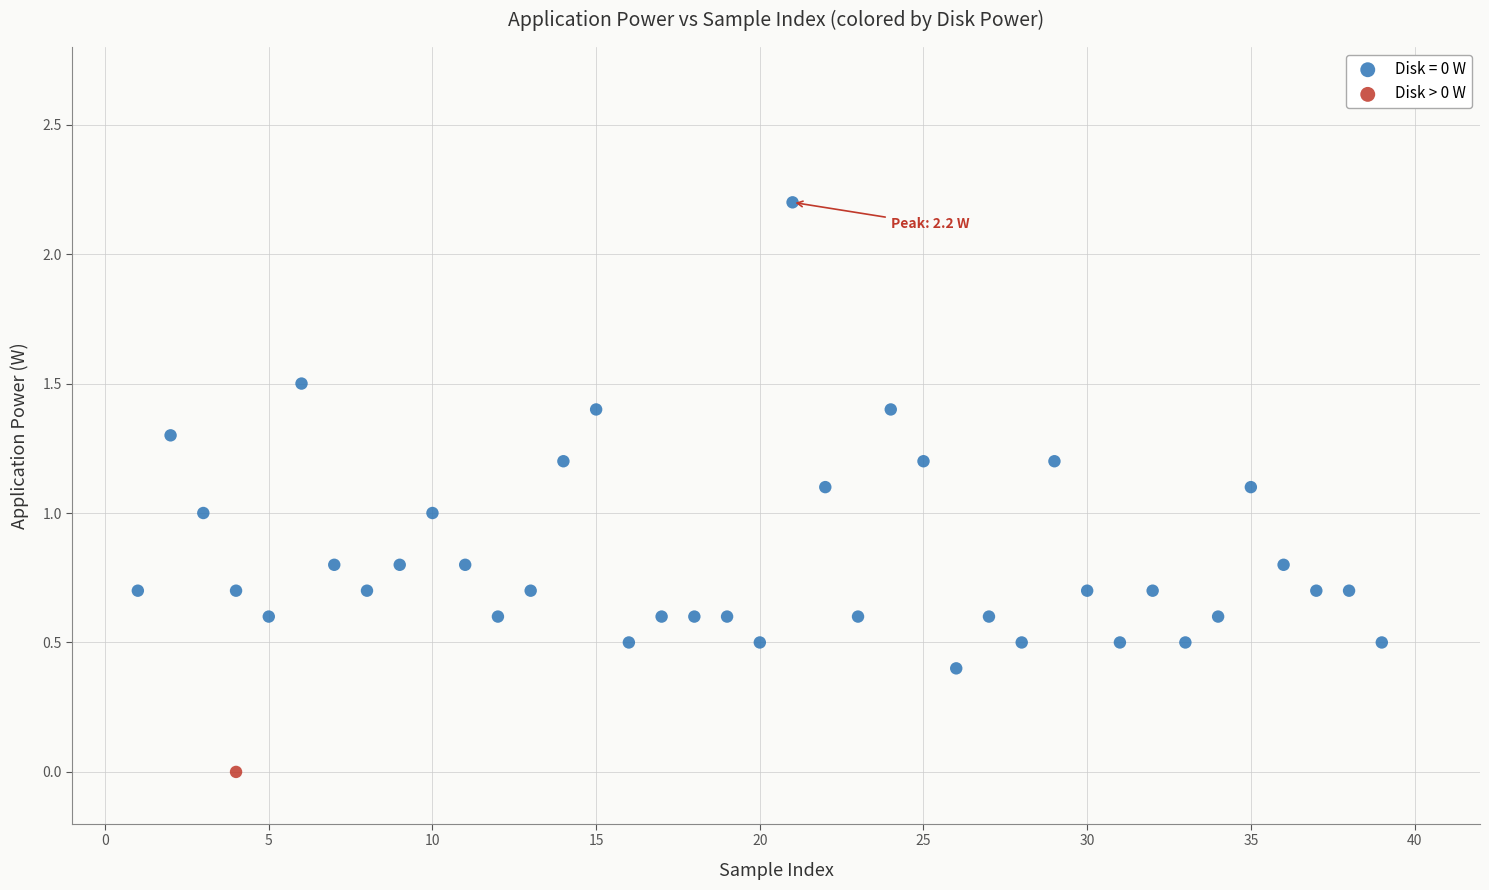

What are all the series names shown in the legend?

Disk = 0 W, Disk > 0 W